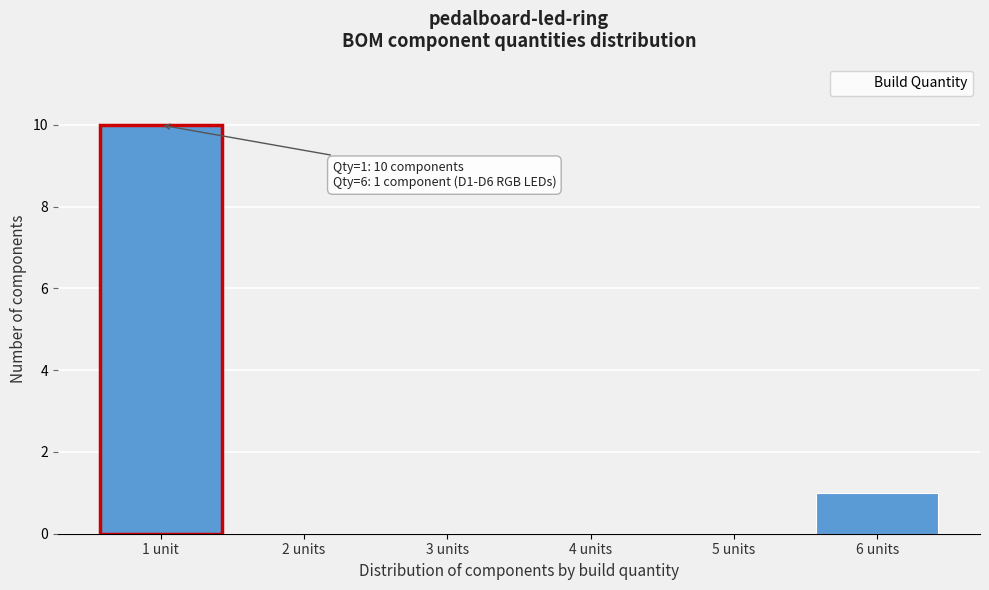

Reading left to right, what are all the values shown in this chart?

2 units=0	3 units=0	4 units=0	5 units=0	6 units=1